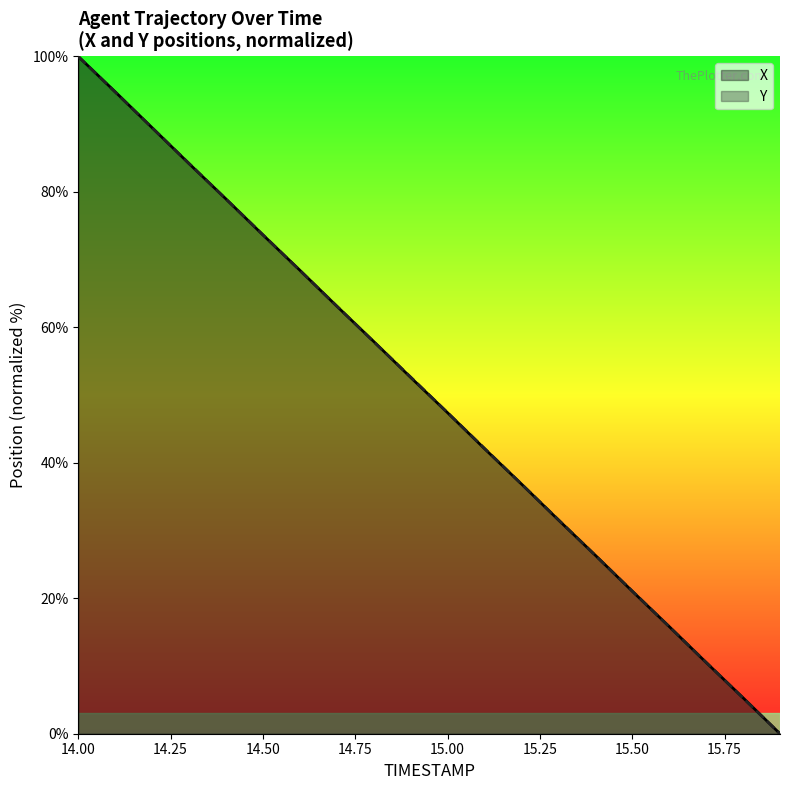

How many values in the X series exceed 52?

10